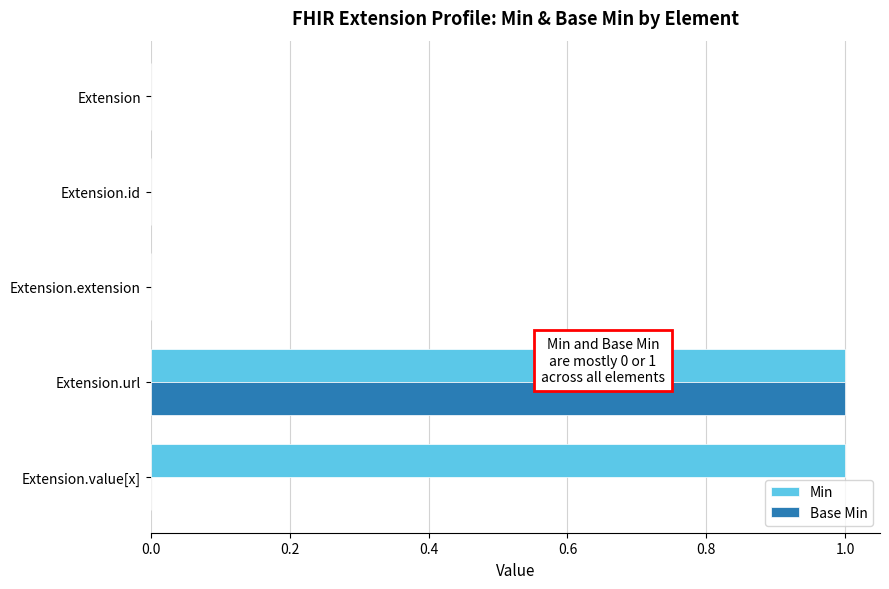

How many data points does each series have?

5